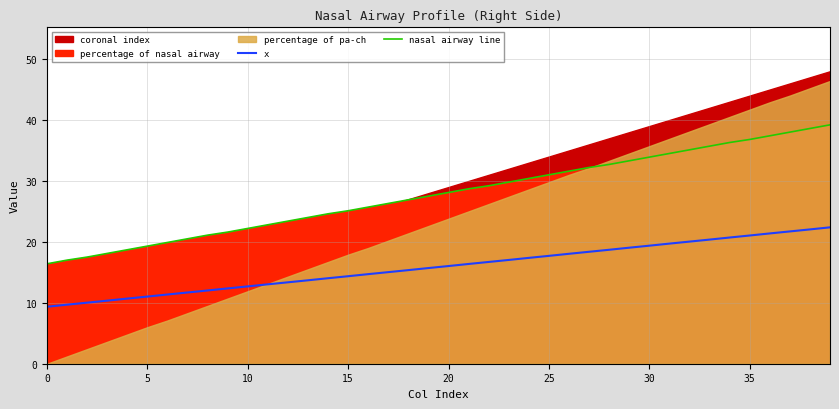

Where does the nasal airway line series first go above 28?

20